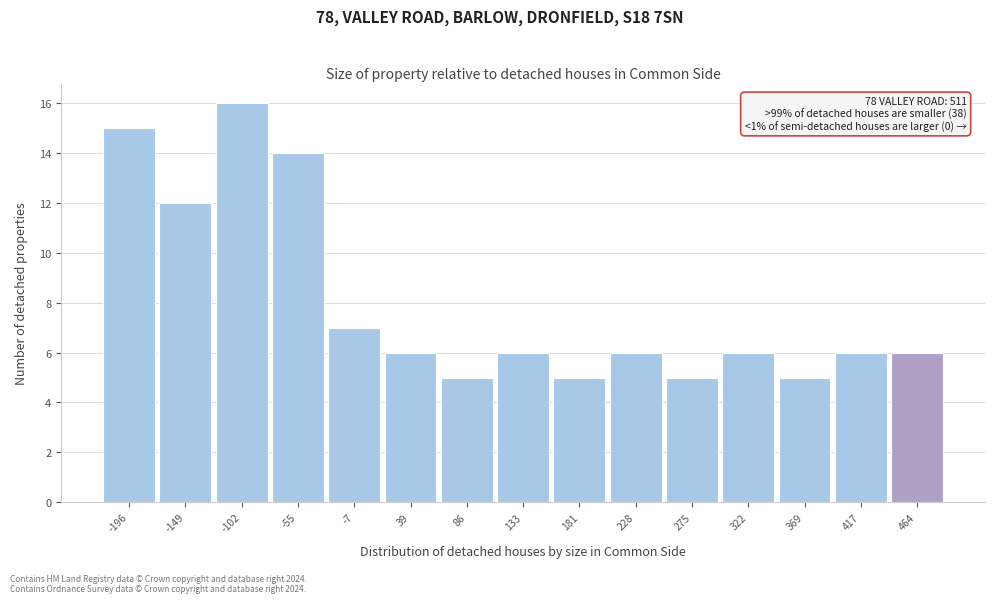

Reading left to right, what are all the values shown in this chart?

-196=15	-149=12	-102=16	-55=14	-7=7	39=6	86=5	133=6	181=5	228=6	275=5	322=6	369=5	417=6	464=6